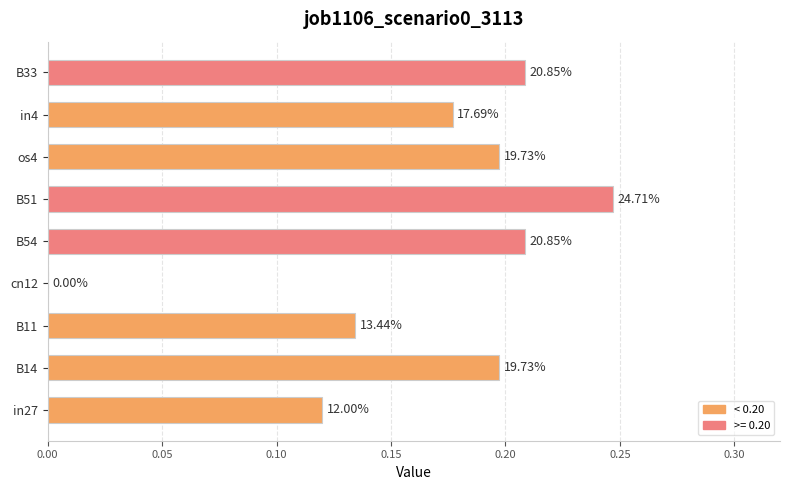

Are the bars horizontal?

Yes